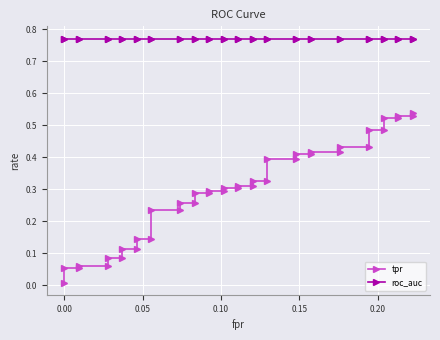

What is the greatest value displayed?

0.8